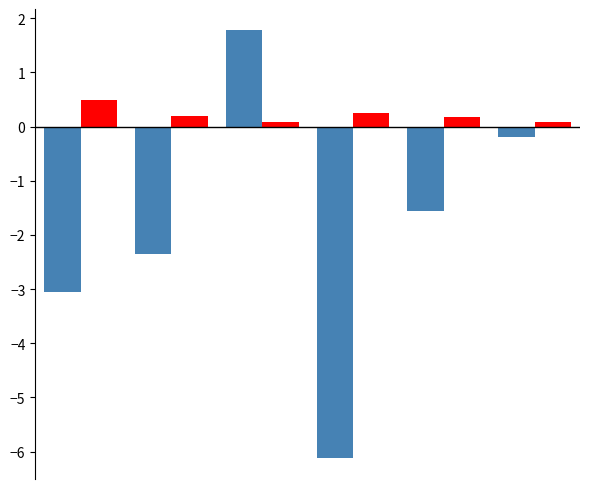

What is the smallest value displayed?

-6.1